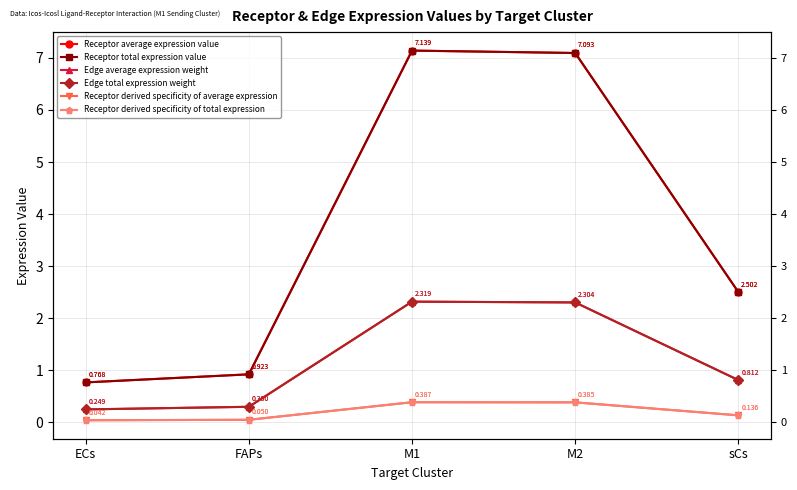

True or false: Receptor average expression value and Receptor derived specificity of total expression cross at least once.

False